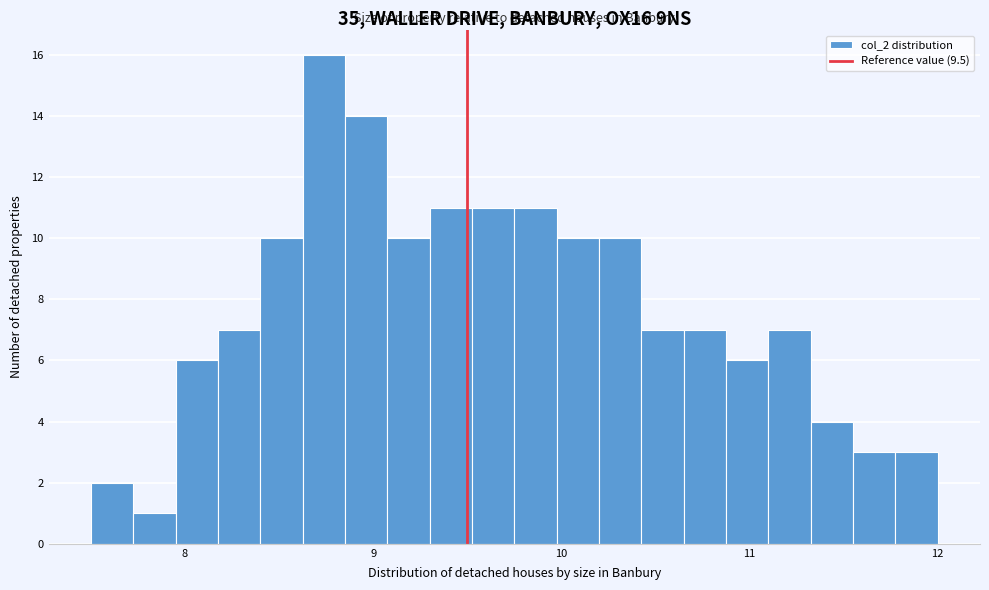

Around what value on the x-axis is the tallest bar? Give the approximate position of its centre, as read against the axis.

8.7